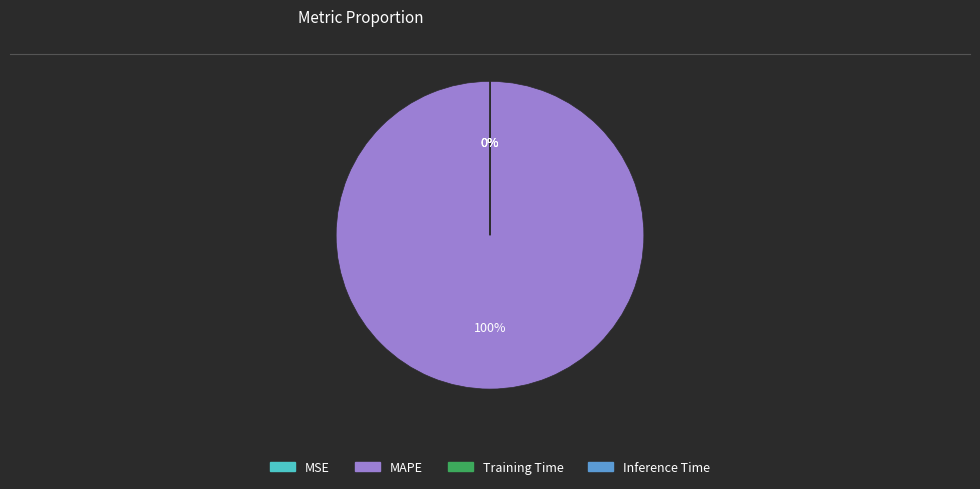

Is MAPE the majority of the pie?

Yes